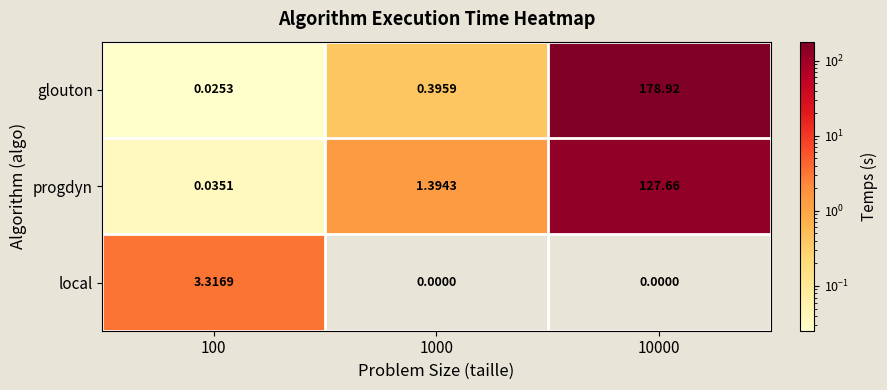

What is the maximum value shown in the chart?

178.9